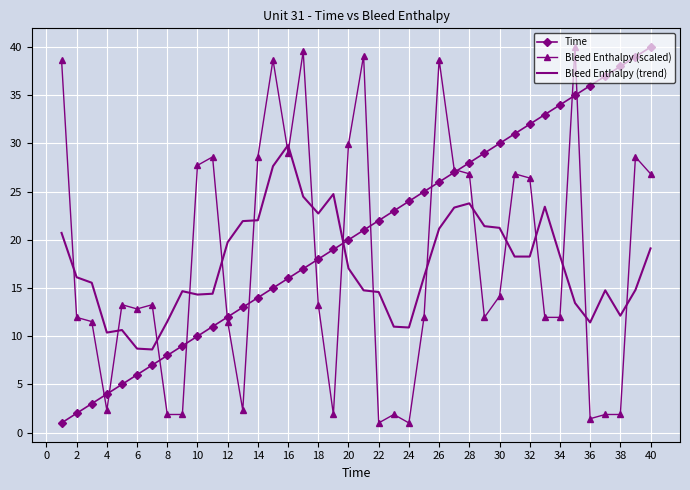

What is the greatest value displayed?

40.0